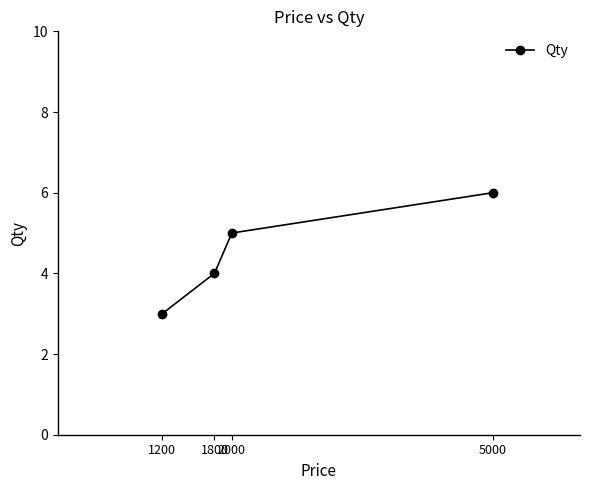

What is the change in value from 1200 to 1800?

+1